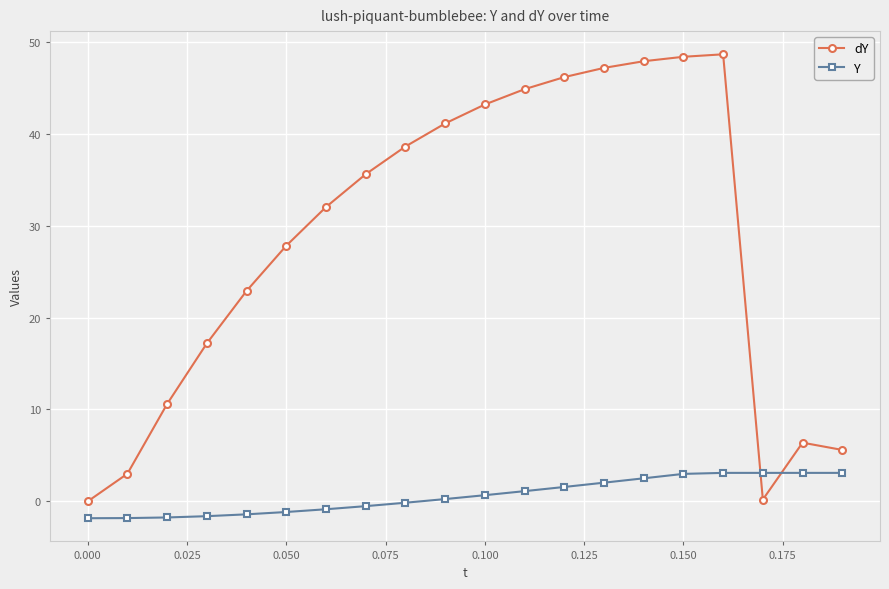

What is the value of the dY point at the 19th from the left?

6.4